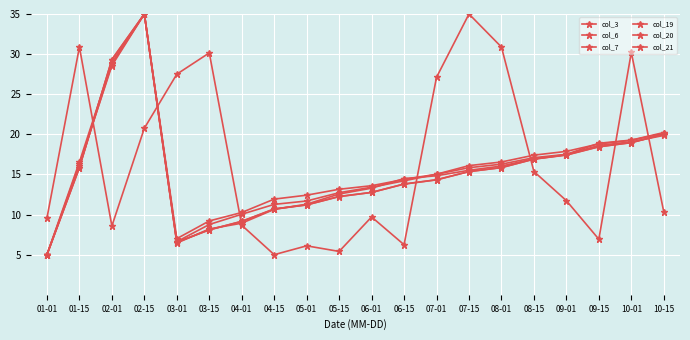

How many times do col_20 and col_6 cross each other?

1